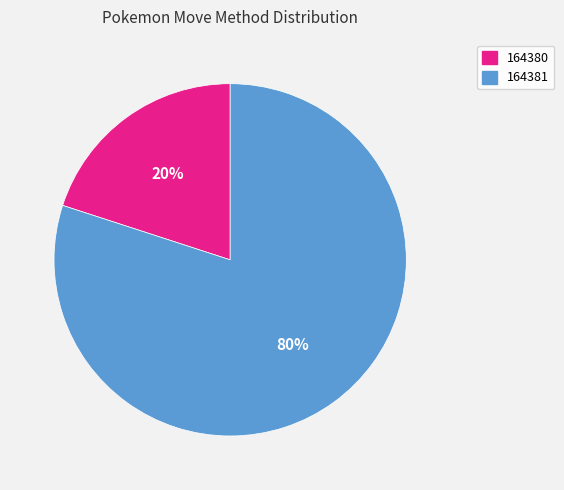

What is the largest slice in the pie chart?

164381